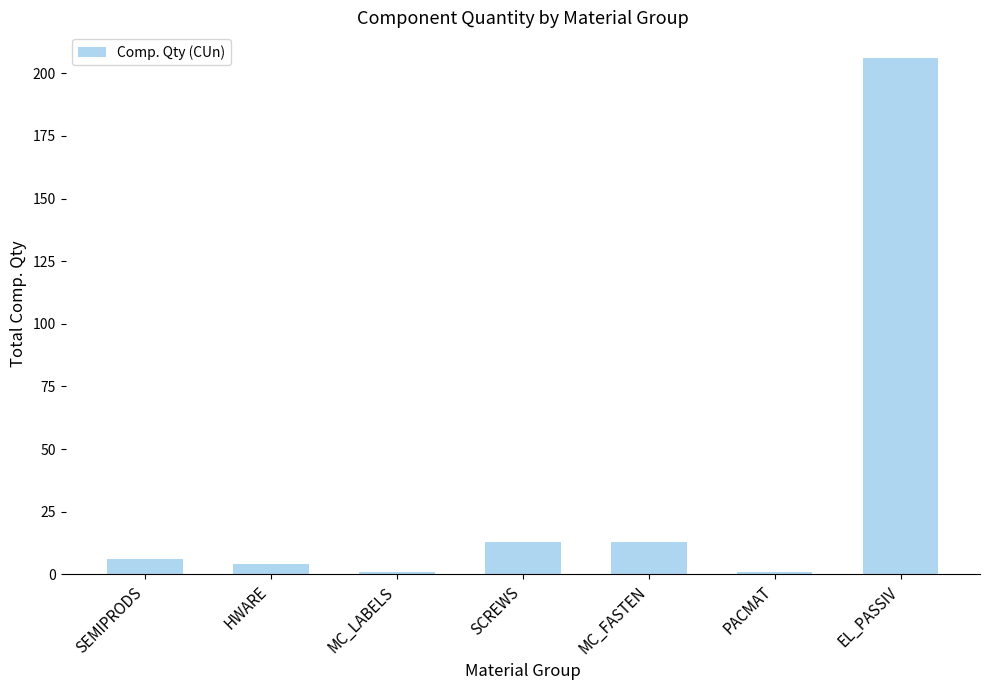

Which label corresponds to the largest value in the chart?

EL_PASSIV